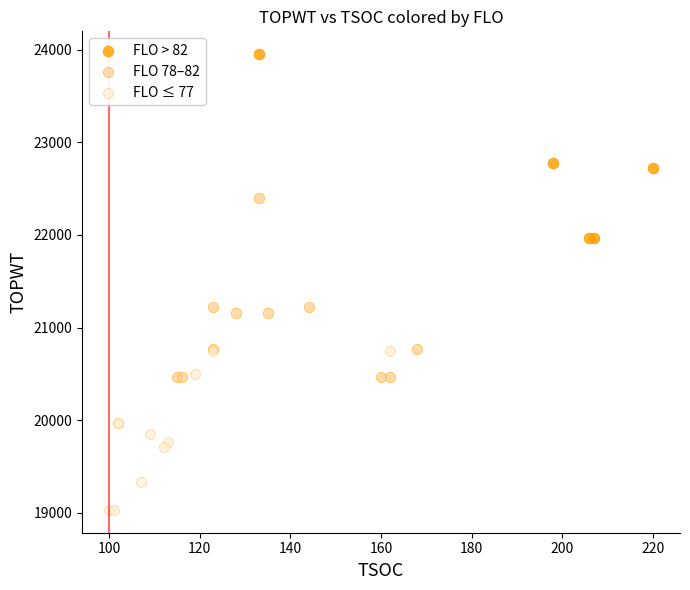

Which series contains the lowest Y value?

FLO ≤ 77